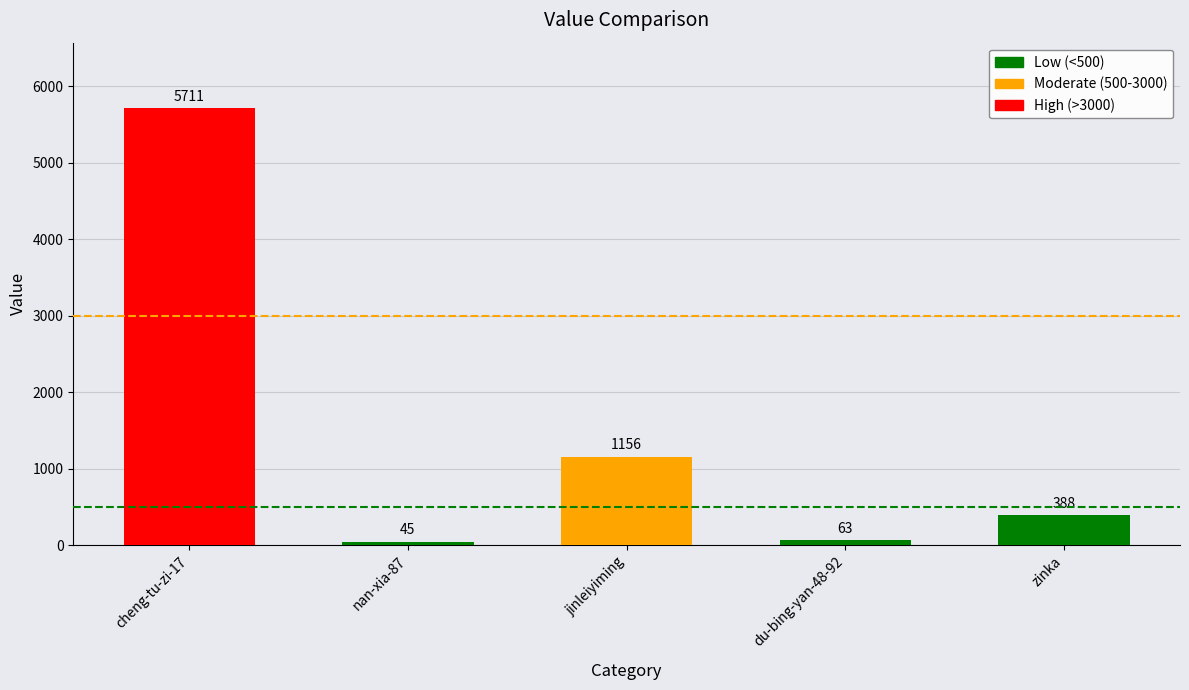

Is it true that the value at jinleiyiming is 1542?

False